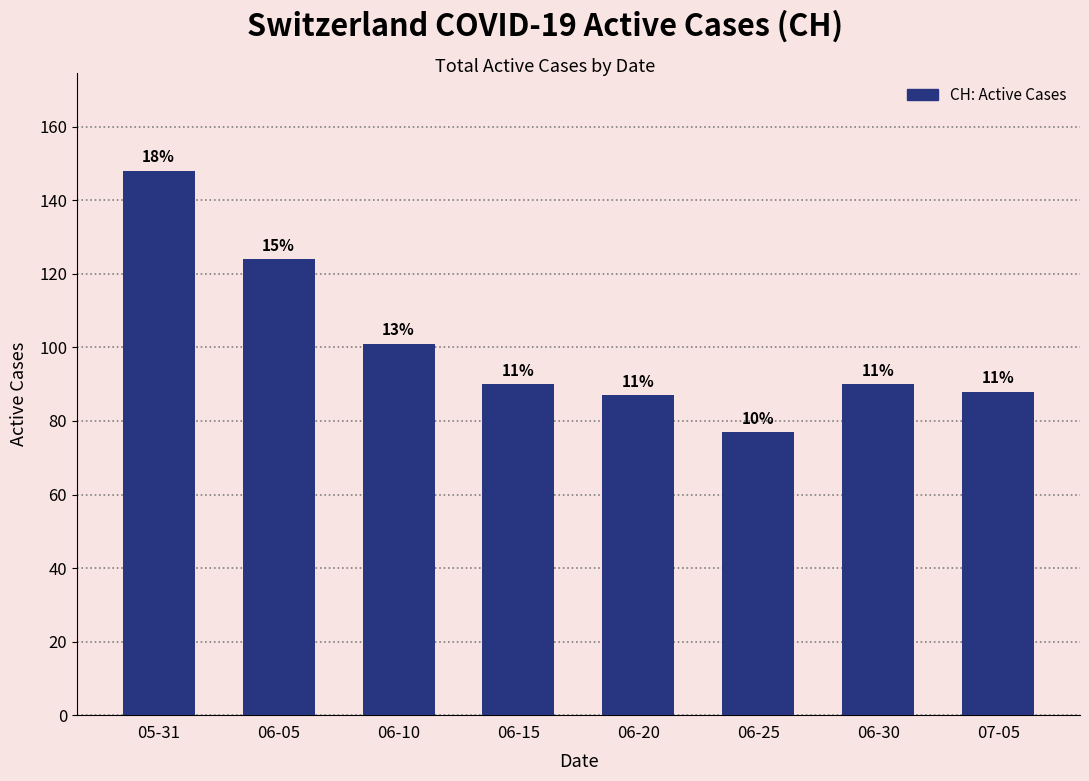

Rank the categories by value from lowest to highest.

06-25, 06-20, 07-05, 06-15, 06-30, 06-10, 06-05, 05-31